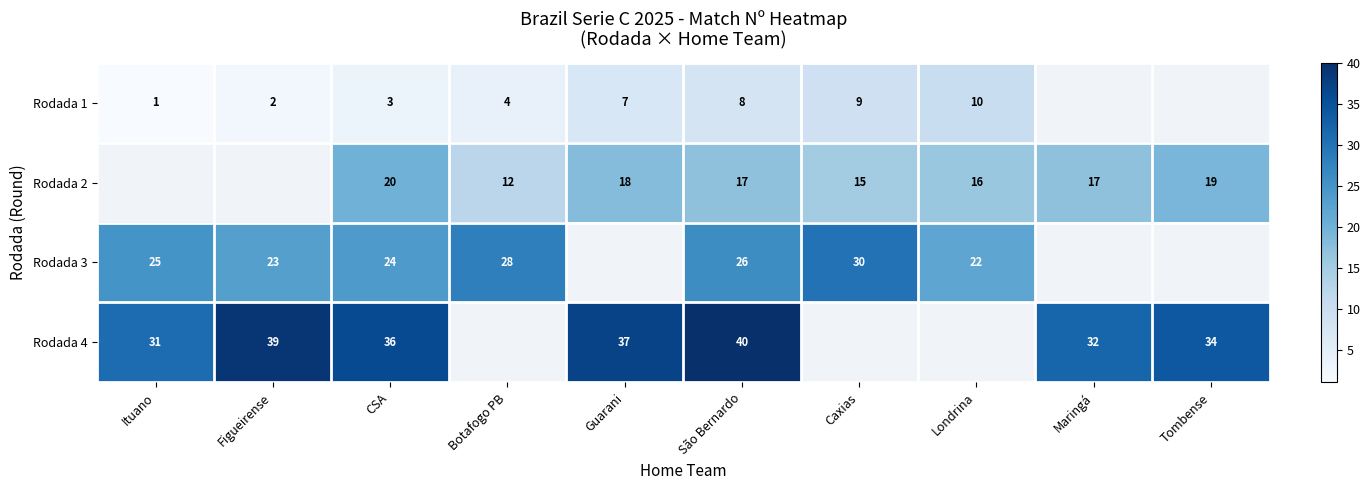

Is it true that Rodada 1 equals 4.6 at Guarani?

False